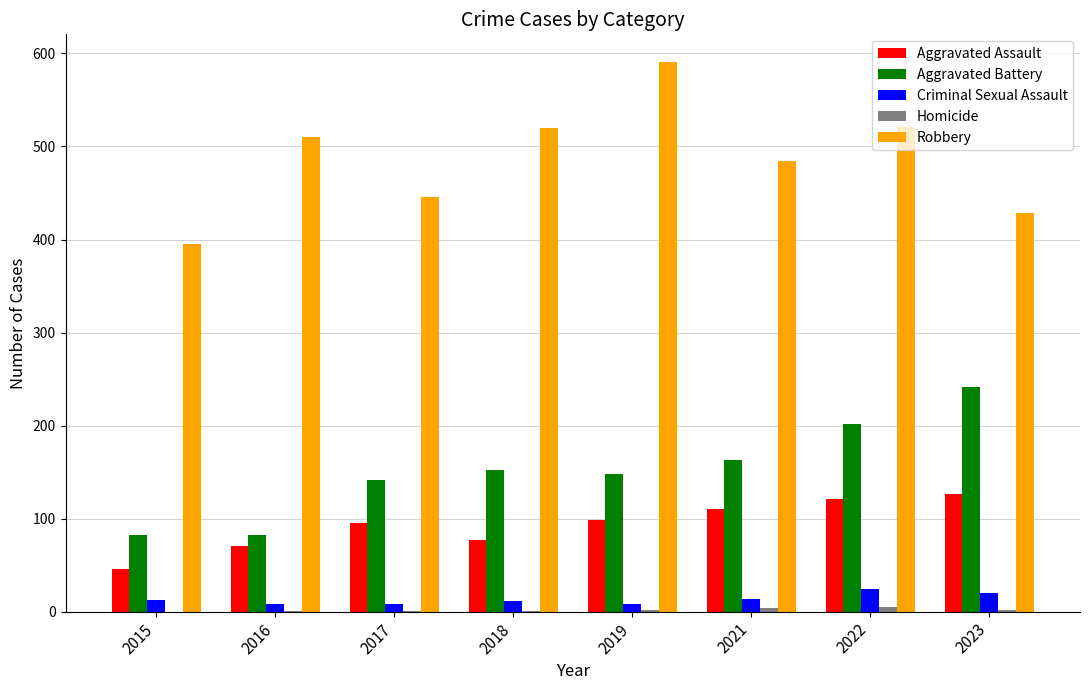

Is it true that Aggravated Battery equals 47 at 2019?

False